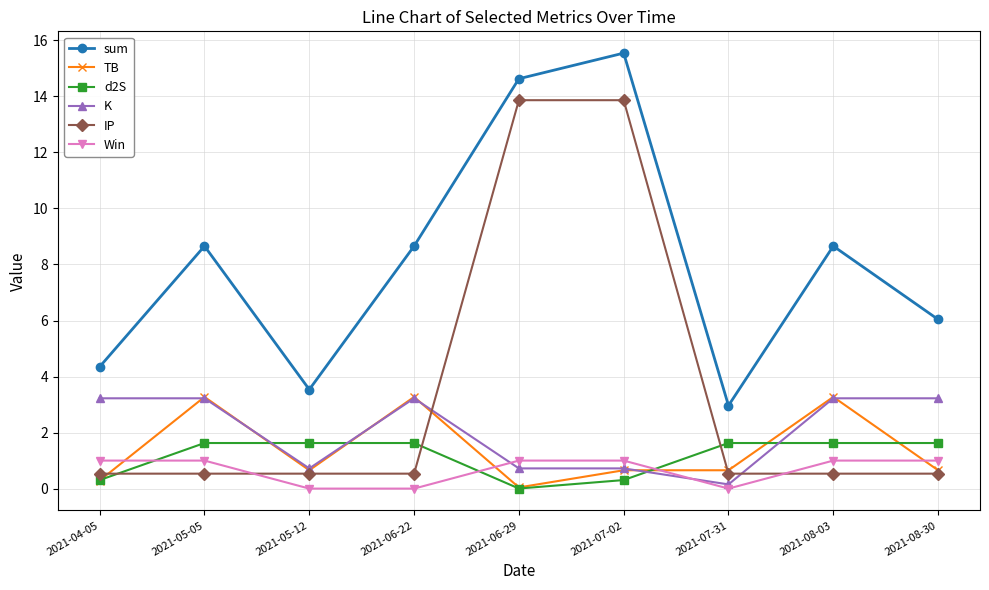

Where is the first local maximum for TB?

2021-05-05